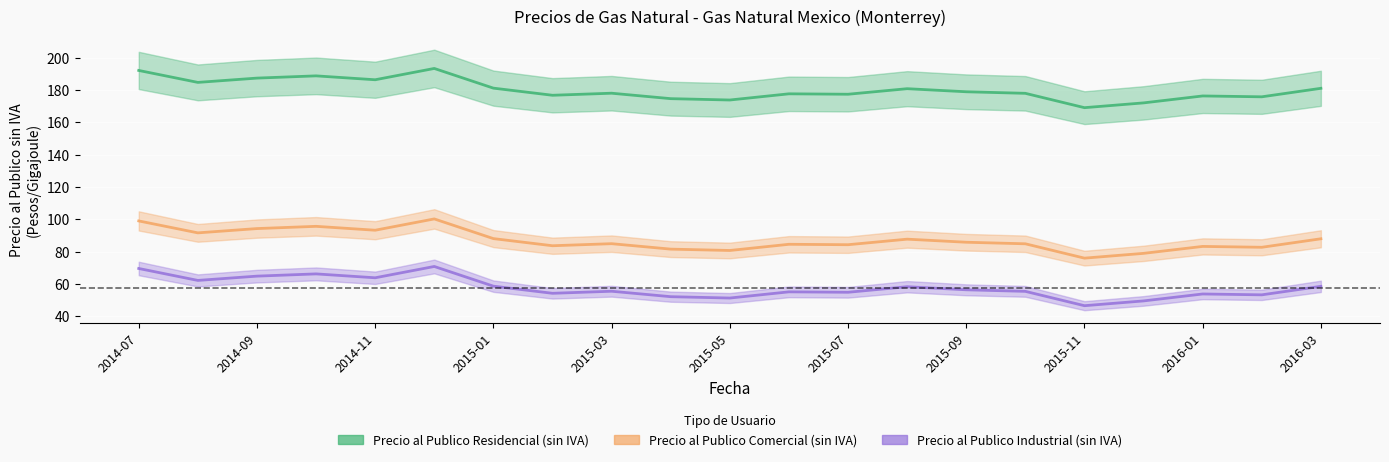

Rank the series by their average value, from highest to lowest.

Precio al Publico Residencial (sin IVA), Precio al Publico Comercial (sin IVA), Precio al Publico Industrial (sin IVA)